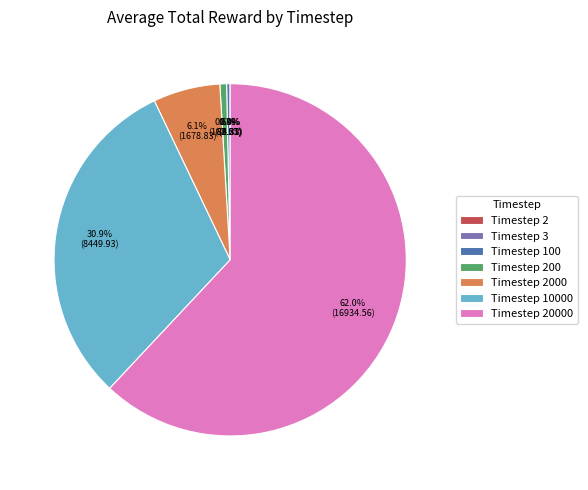

Is there any slice that represents more than half of the pie?

Yes